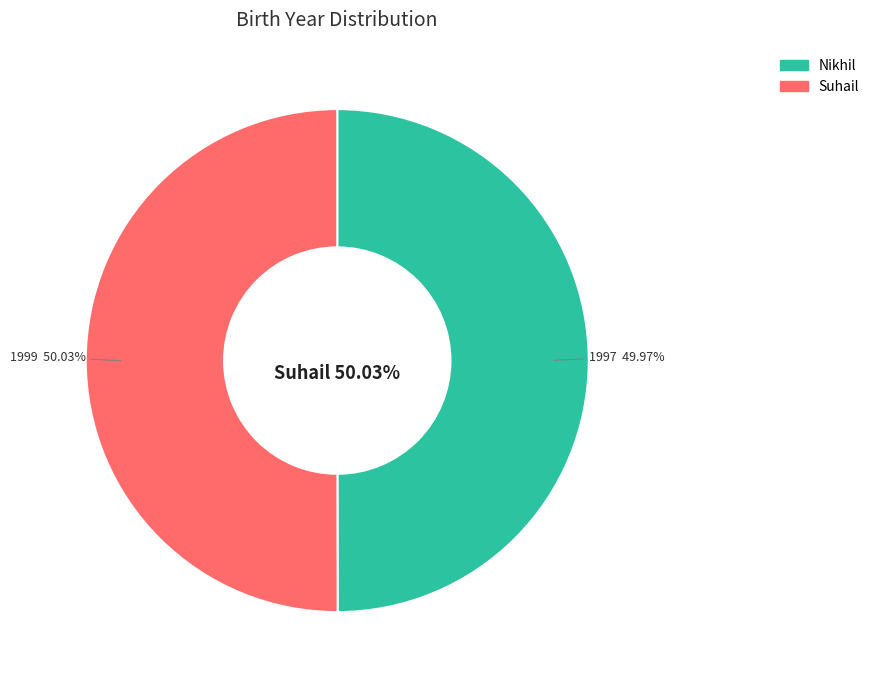

True or false: Suhail accounts for 50% of the total.

True